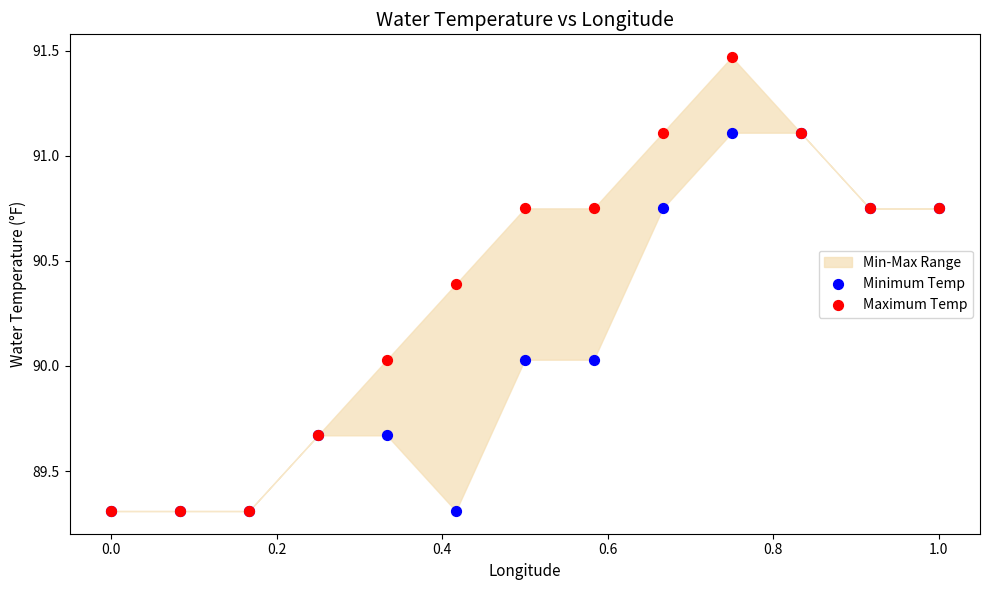

Which series contains the highest Y value?

Maximum Temp